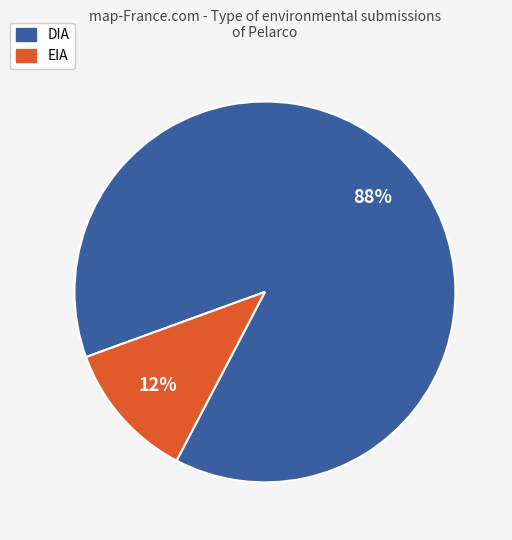

The DIA slice represents 88% of the pie. True or false?

True